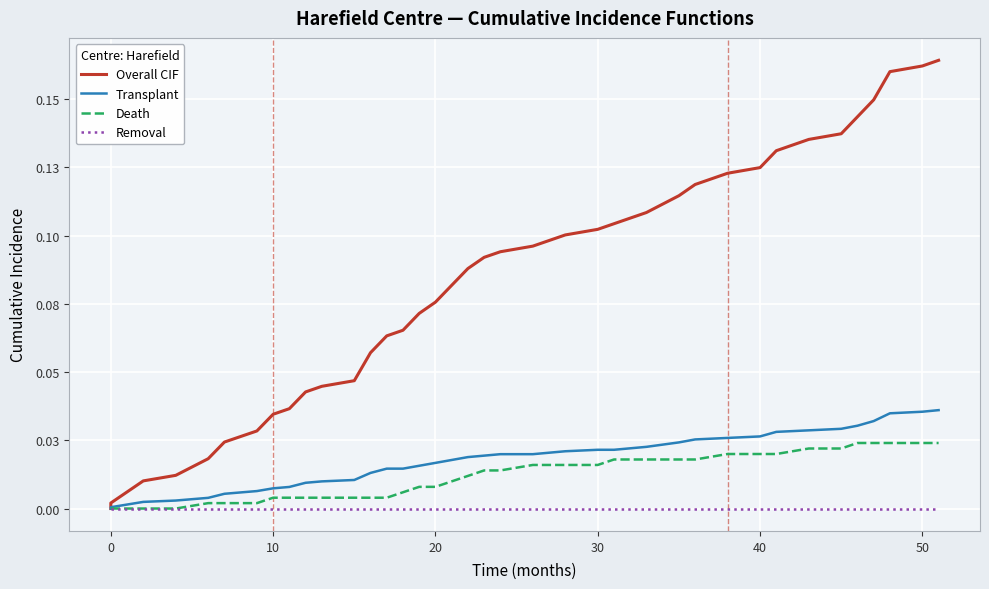

True or false: Transplant has more than 1 interior local peaks.

False